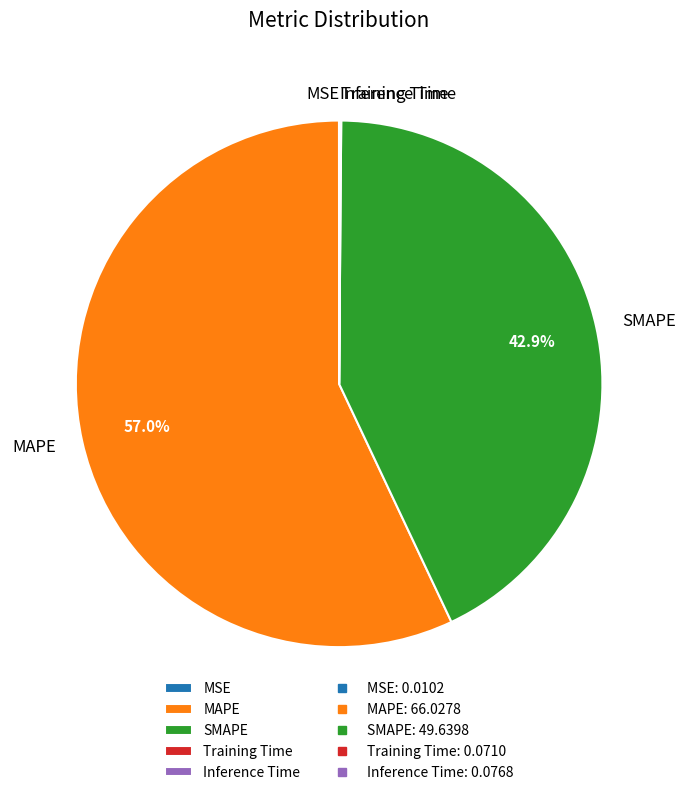

True or false: SMAPE accounts for 36% of the total.

False